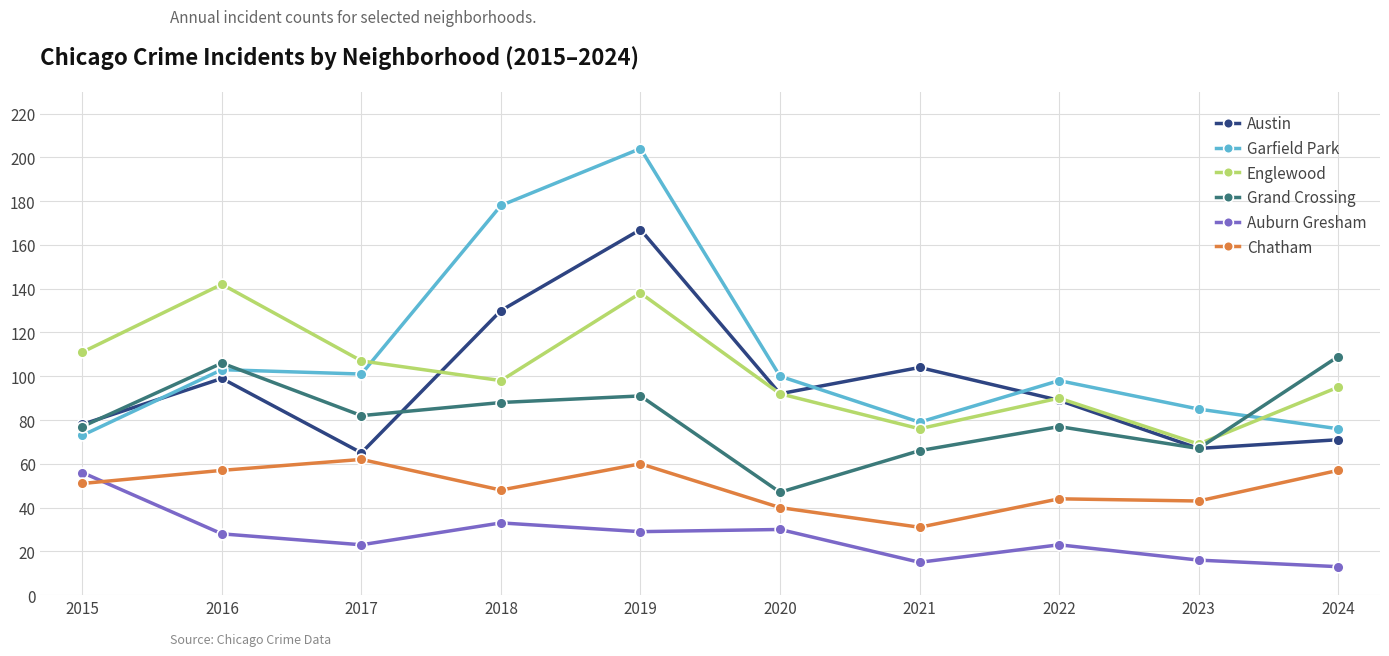

Which series has the largest total across all categories?

Garfield Park